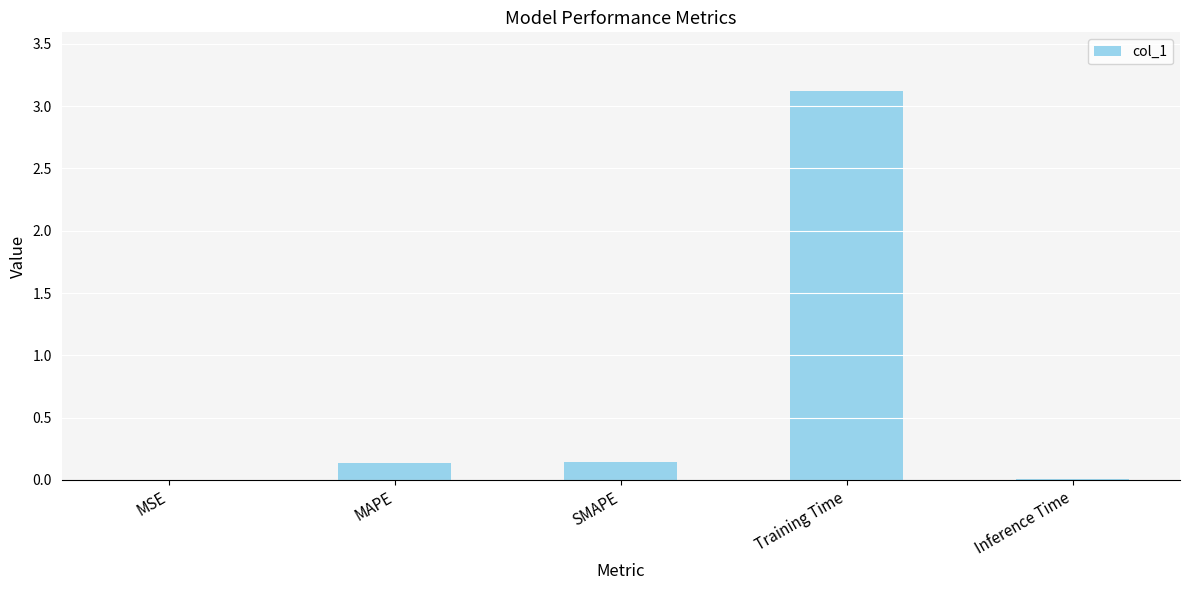

What is the greatest value displayed?

3.1